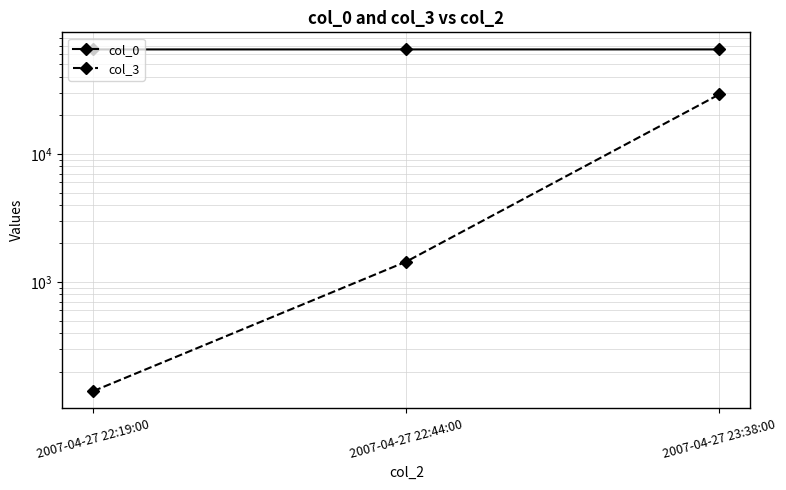

At which label does col_0 reach its minimum?

2007-04-27 22:19:00